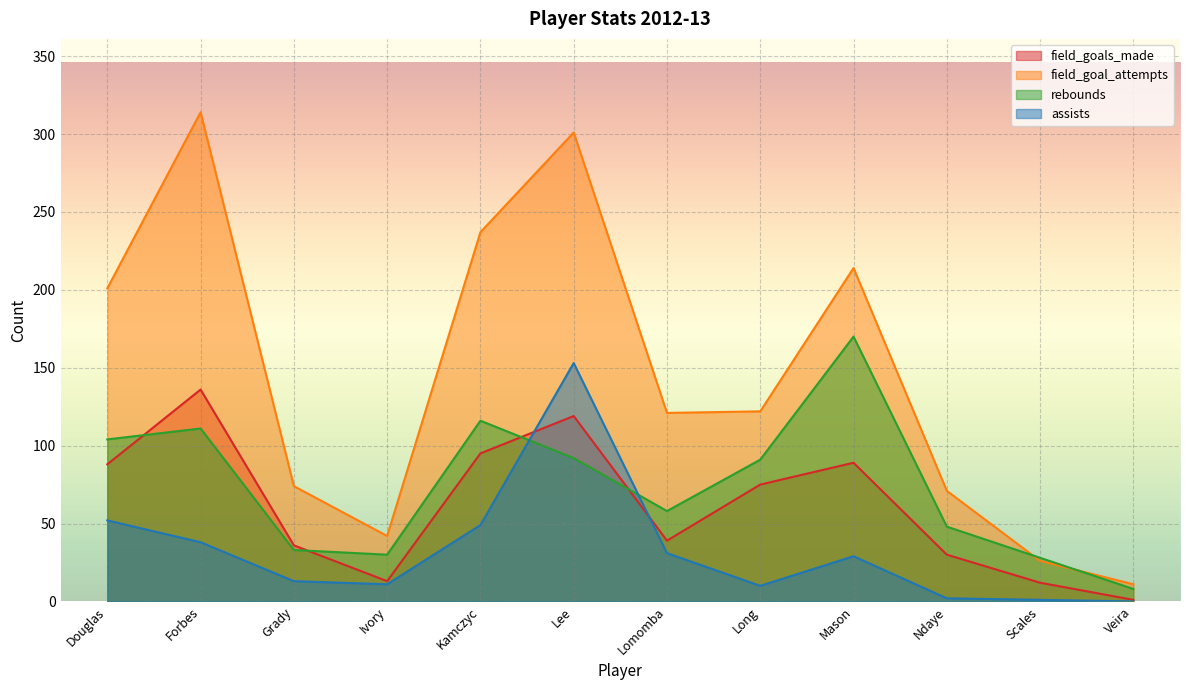

Does the chart display data point markers on the line(s)?

No